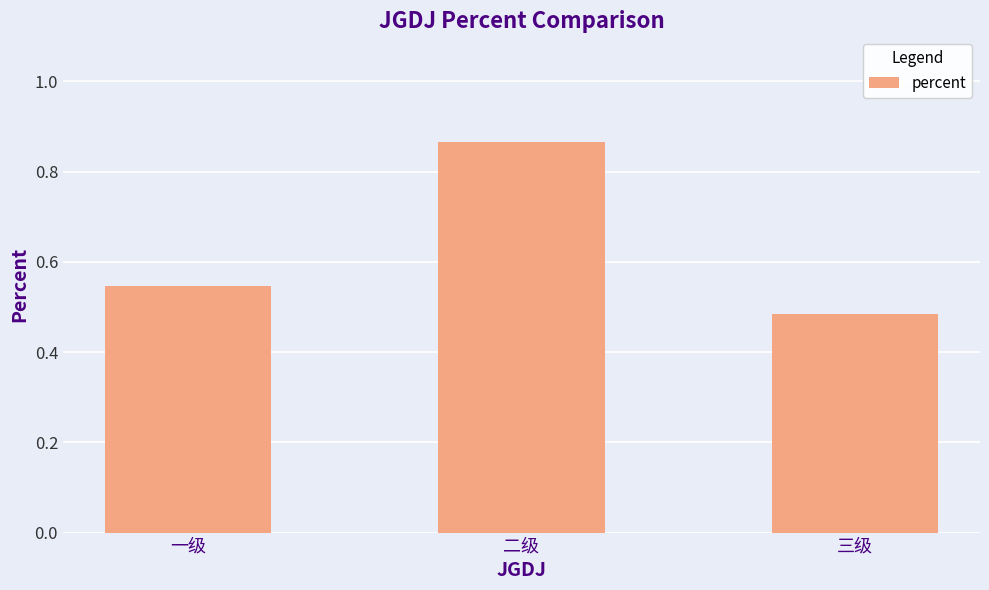

Which category has the highest value across all series?

二级